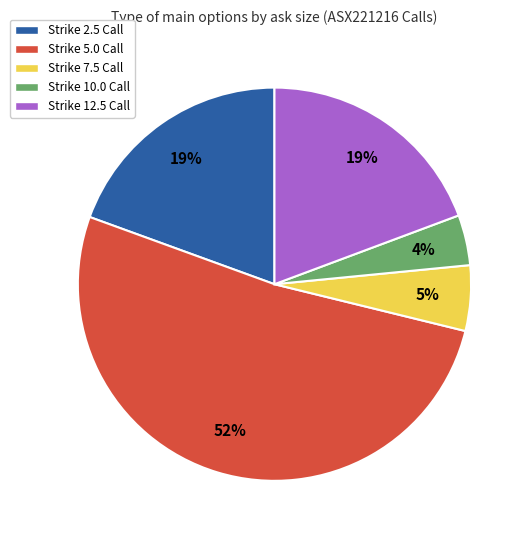

The Strike 5.0 Call slice represents 52% of the pie. True or false?

True